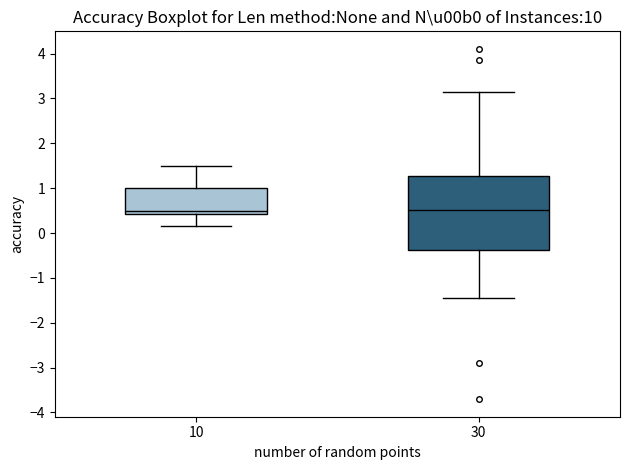

Comparing the boxes themselves (not the whiskers), which one is the tallest?

30